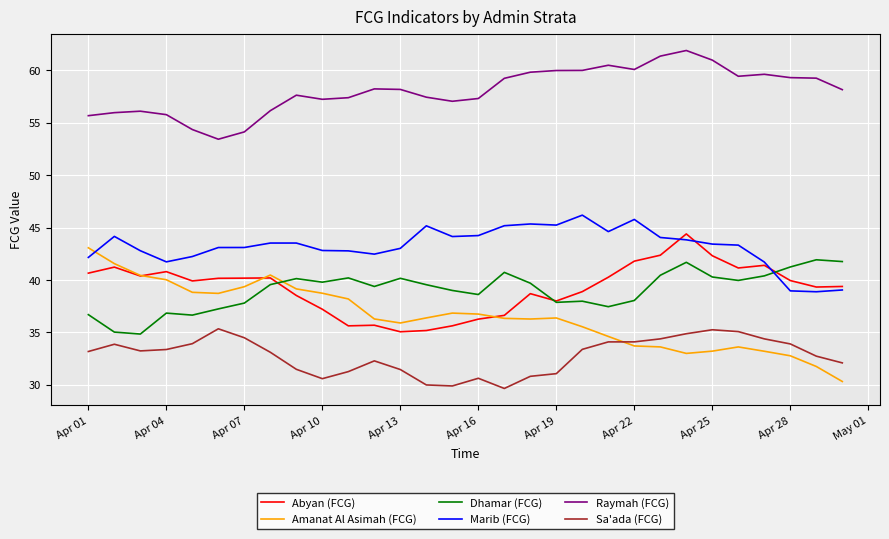

What is the lowest value of the Marib (FCG) series?

38.9